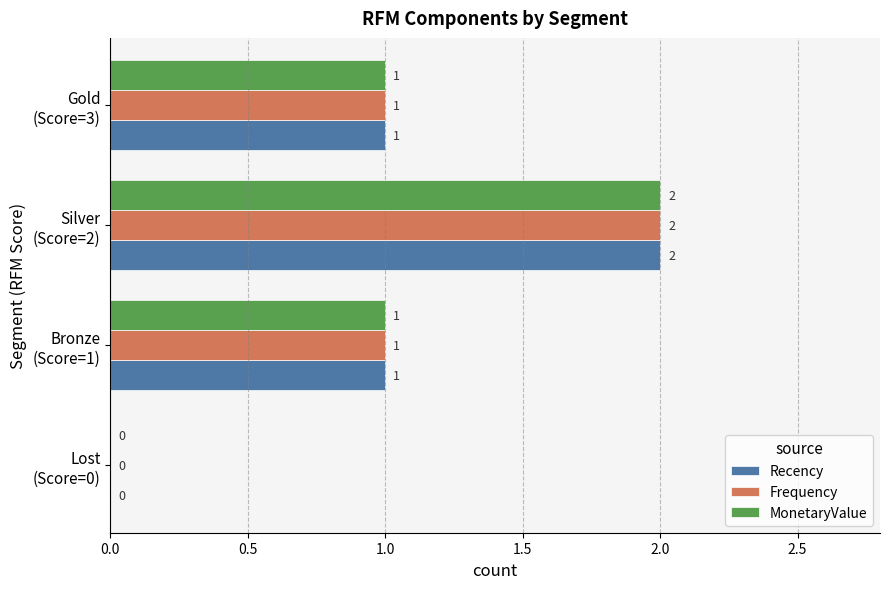

How many MonetaryValue values are between 1 and 2?

3